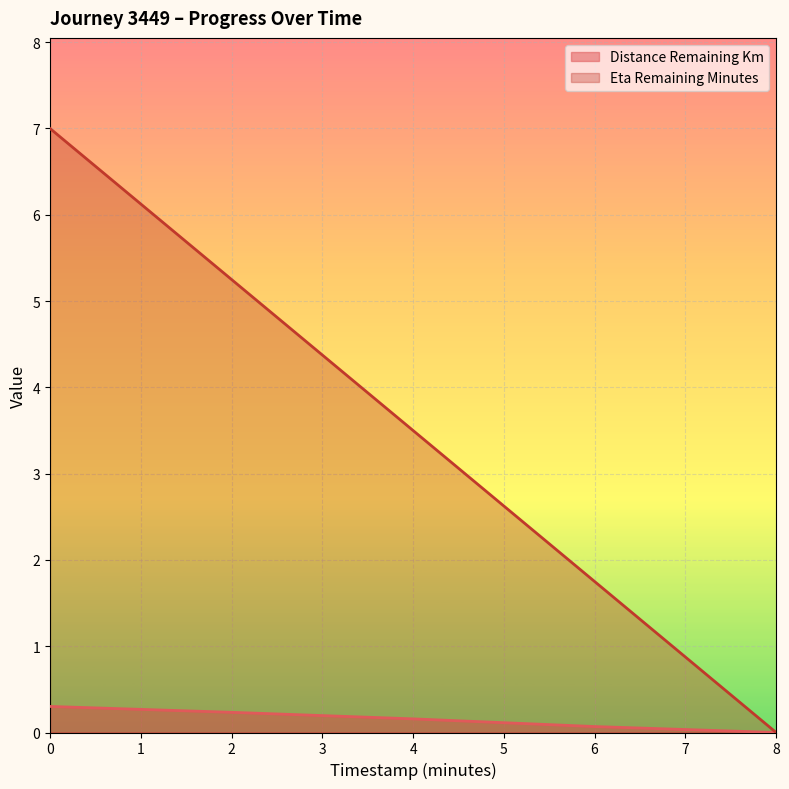

List the series in order of their peak value, highest first.

Eta Remaining Minutes, Distance Remaining Km